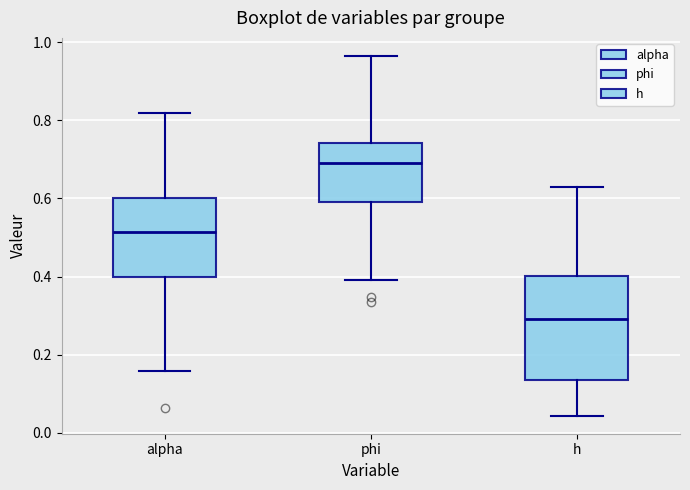

Reading left to right, transcribe this box plot: for each box, give where its median line is, the range the box spans, and where its two whiskers end, as read against the y-axis. The values are not printed on the chart, so give them approximately, as read against the axis.

alpha: median 0.52, box 0.40 to 0.60, whiskers 0.16 to 0.82
phi: median 0.70, box 0.60 to 0.74, whiskers 0.40 to 0.96
h: median 0.30, box 0.14 to 0.40, whiskers 0.04 to 0.62